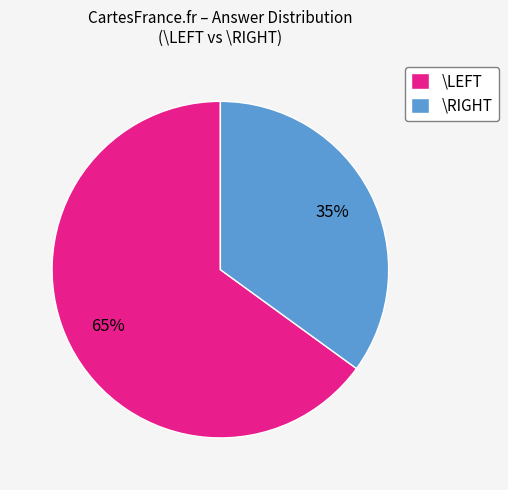

Which slice represents more than half of the pie?

\LEFT